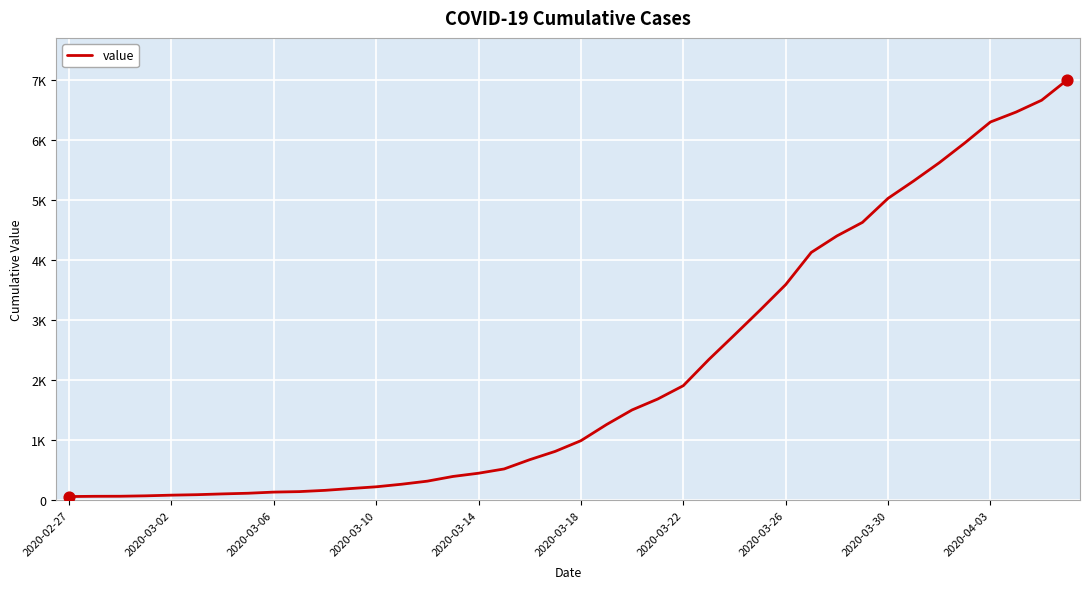

Does the chart have visible grid lines?

Yes